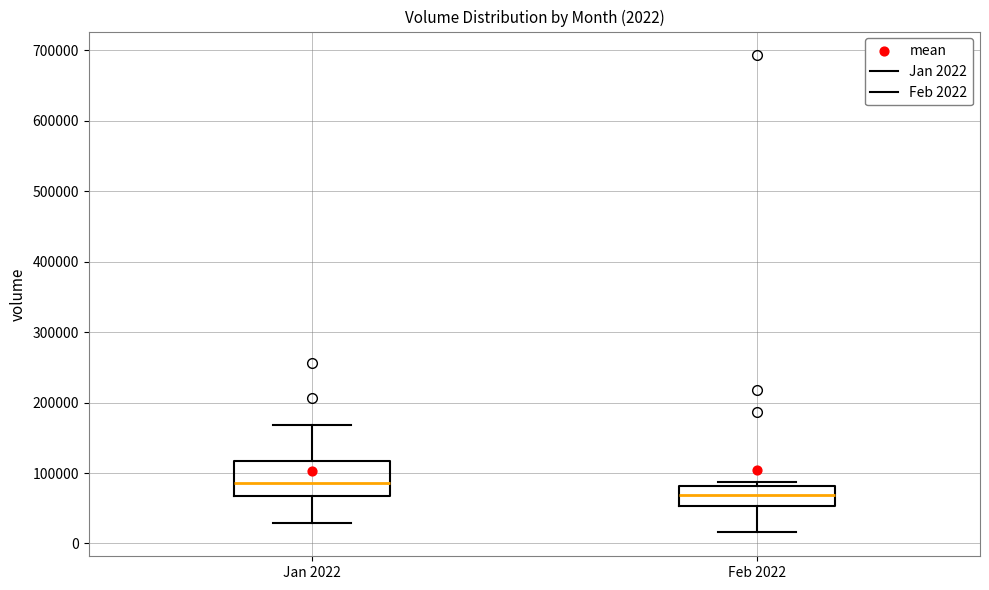

Which box has the lowest median line?

Feb 2022